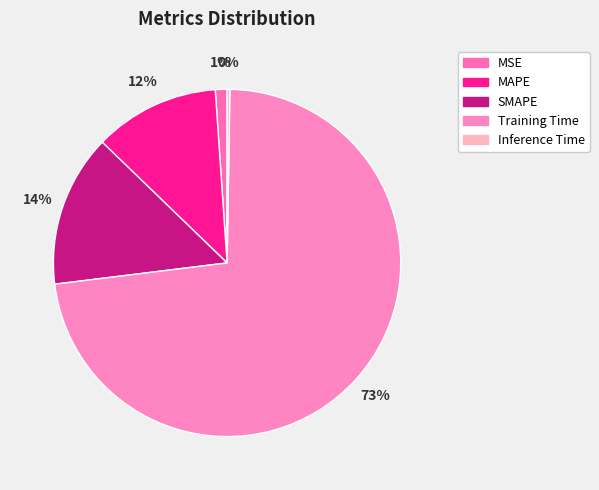

What percentage is NOT represented by MSE?

98.9%